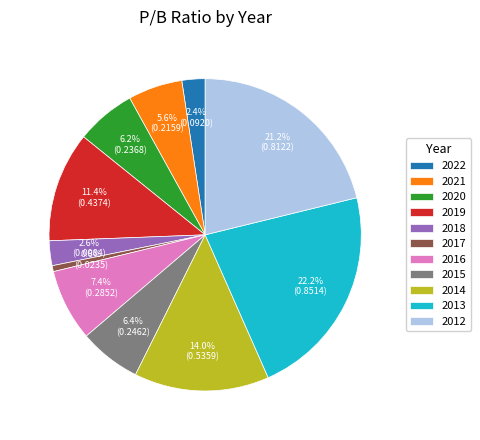

How many segments does this pie chart have?

11